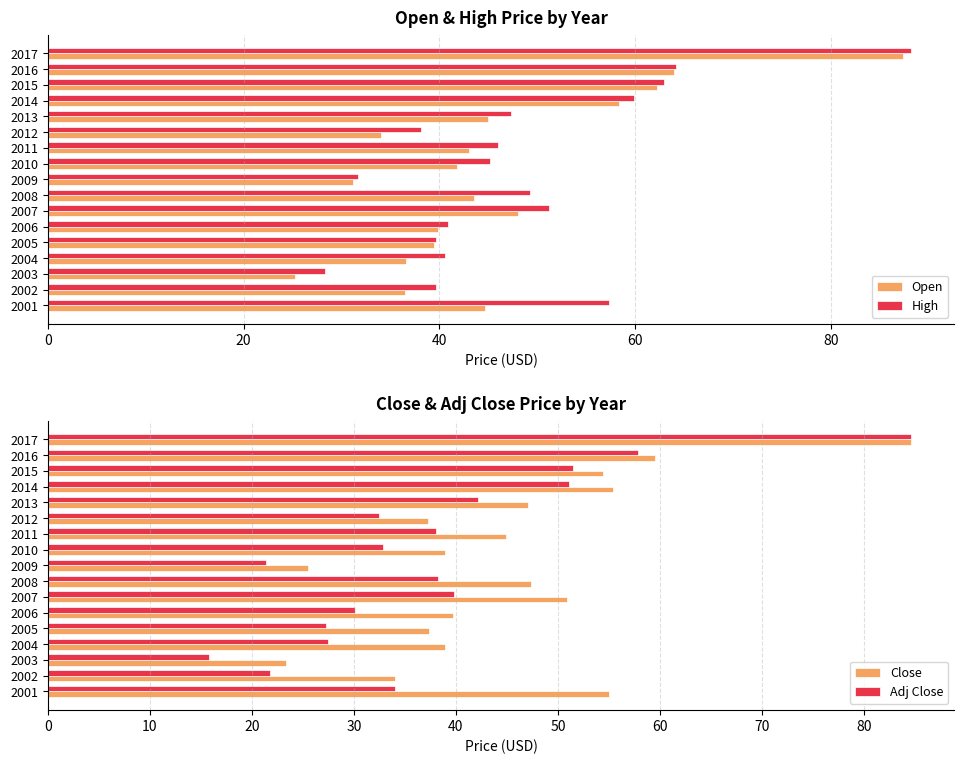

Which series has the largest range (max minus min)?

Adj Close